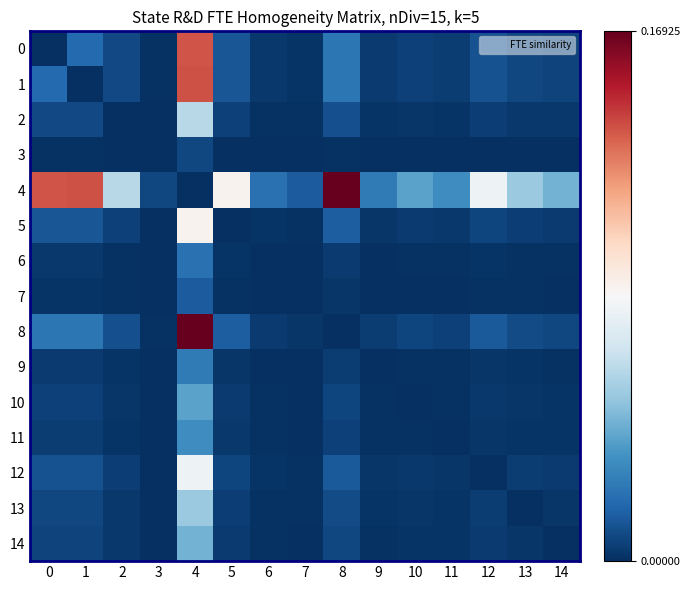

Which category has the highest value across all series?

8